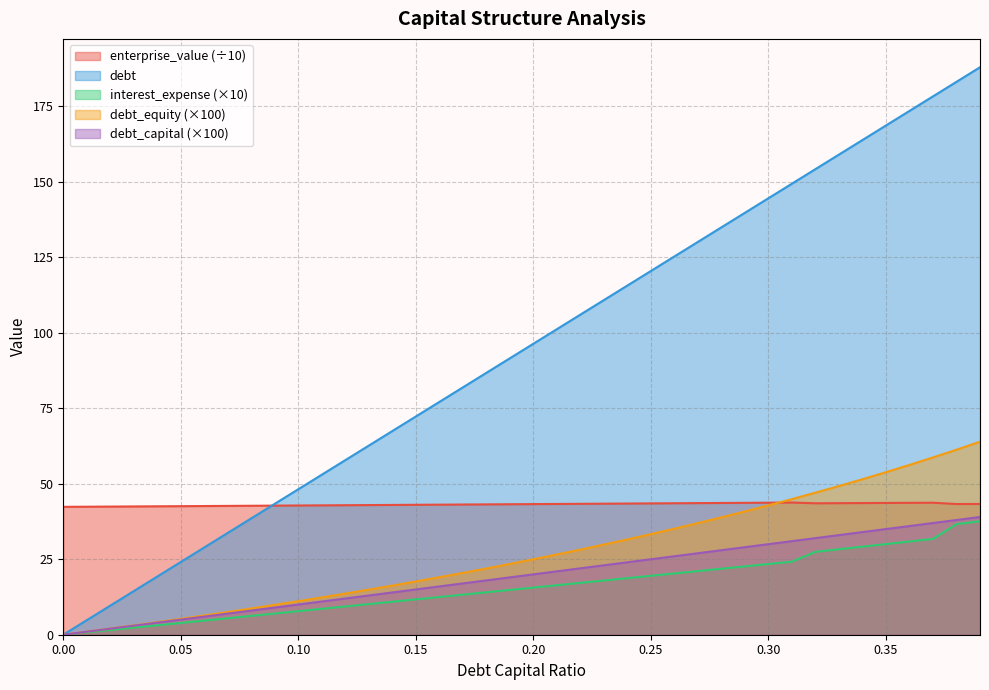

Does the chart have visible grid lines?

Yes